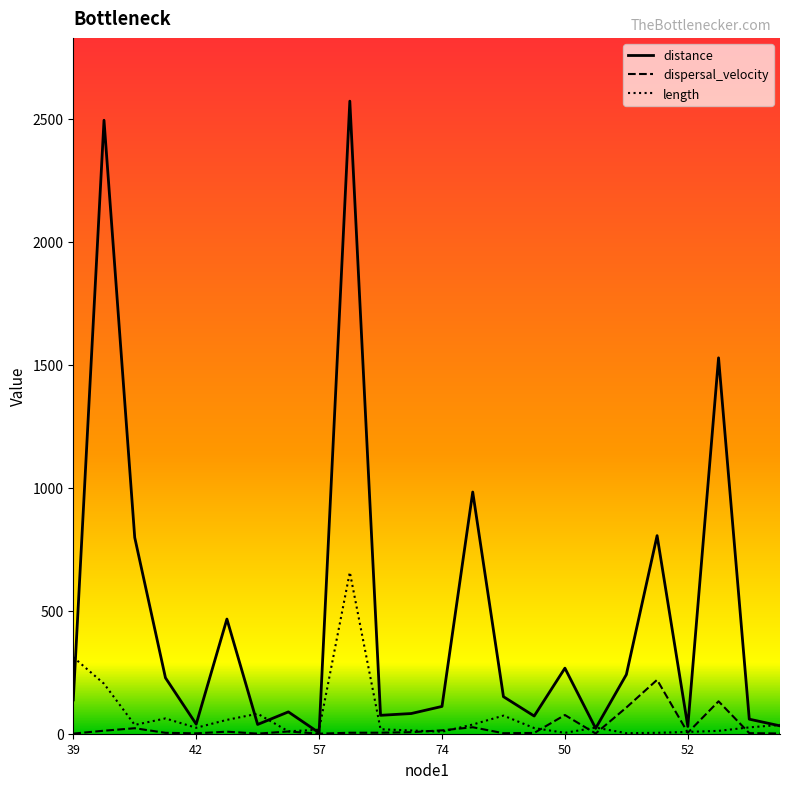

List the series in order of their peak value, lowest first.

dispersal_velocity, length, distance